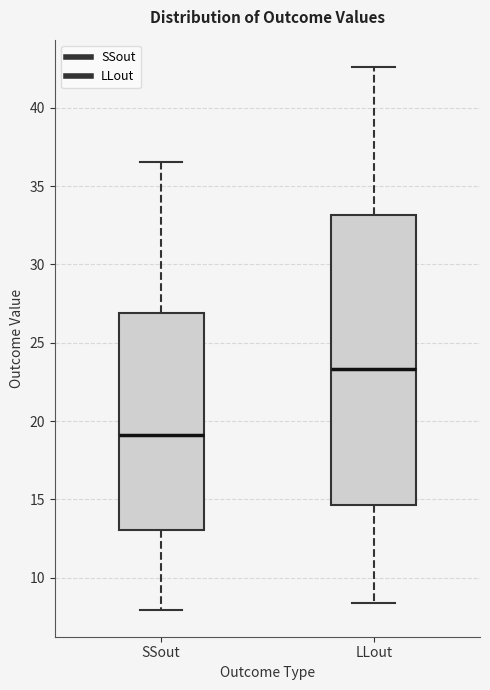

Where is the upper edge of the box for LLout on the y-axis? The values are not printed on the chart, so give them approximately, as read against the axis.

33.0